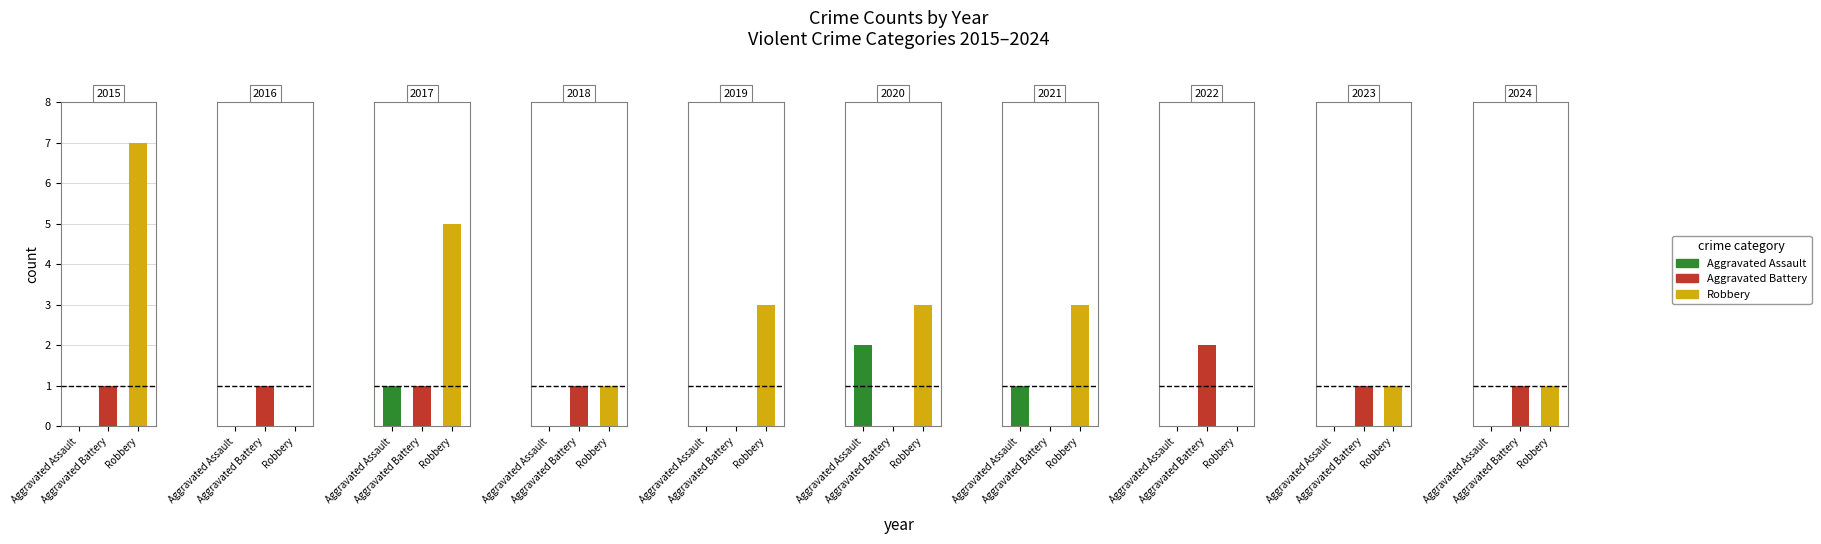

At how many categories does at least one series exceed 0?

10